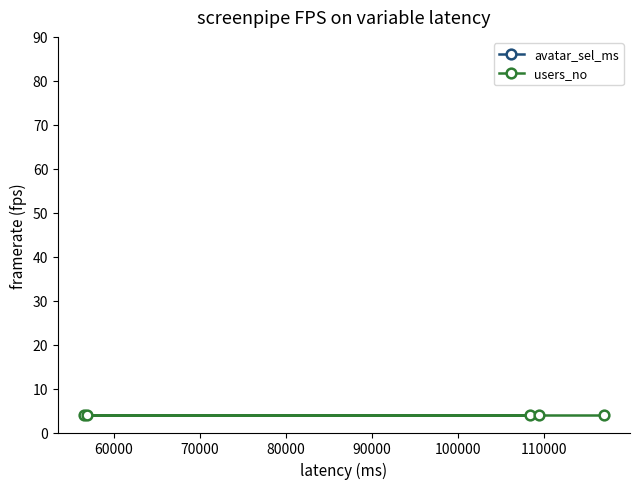

Does the chart display data point markers on the line(s)?

Yes